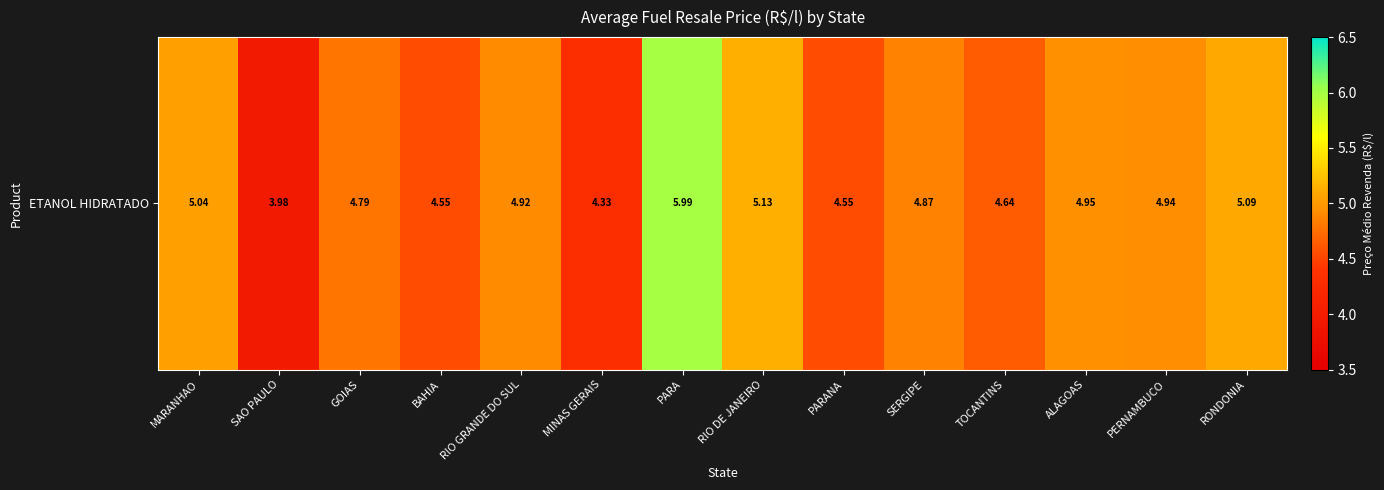

At which label does the data first exceed 4?

MARANHAO